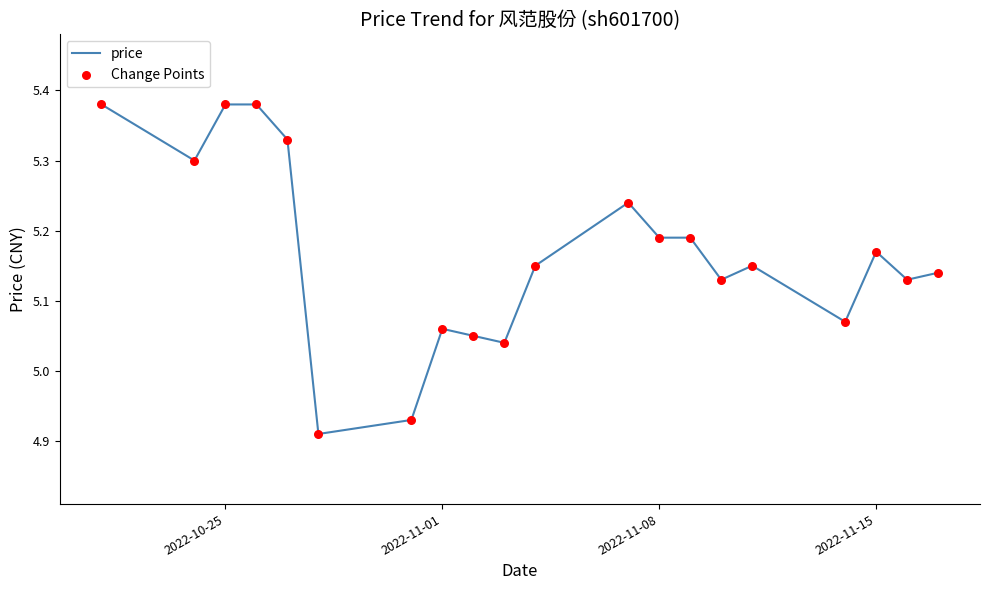

What is the difference between the maximum and minimum values?

0.5